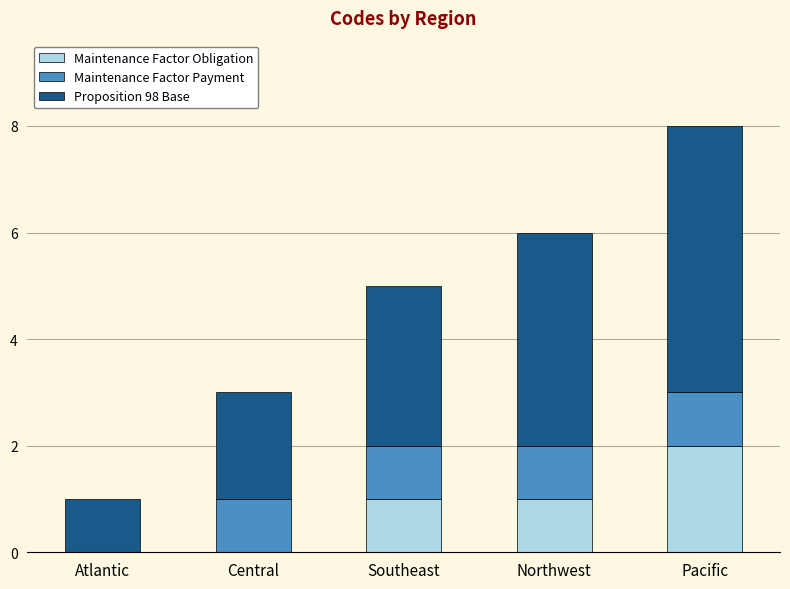

At which category is the sum across all series the highest?

Pacific